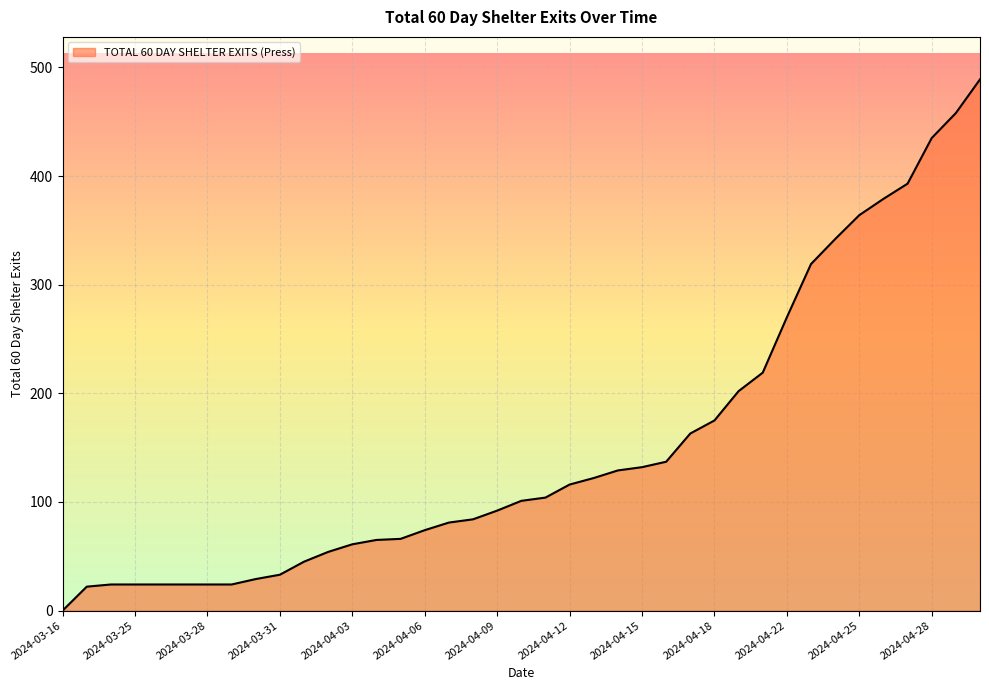

How many lines are shown in the chart?

1